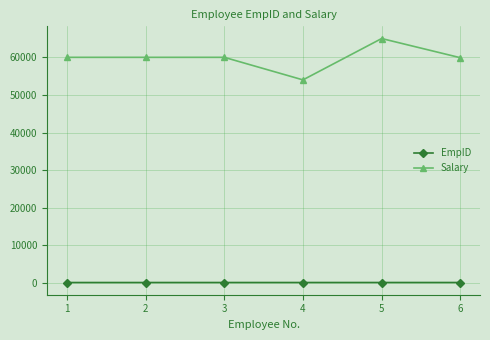

What is the sum of the EmpID values at 4 and 1?

205